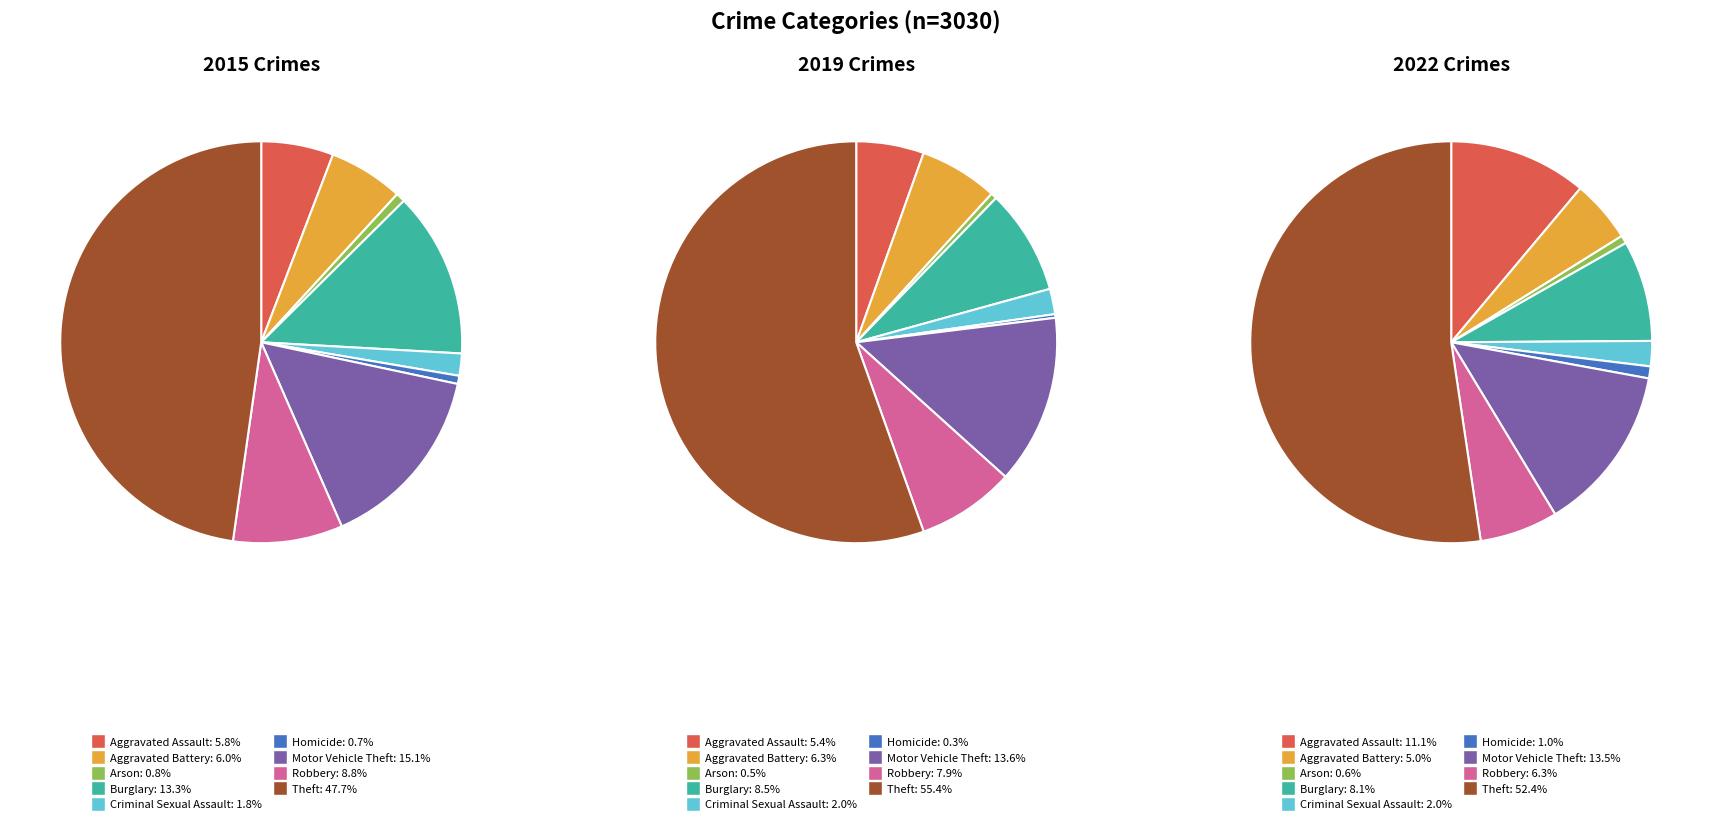

To the nearest percent, what is the combined percentage of Aggravated Assault and Aggravated Battery?

16%